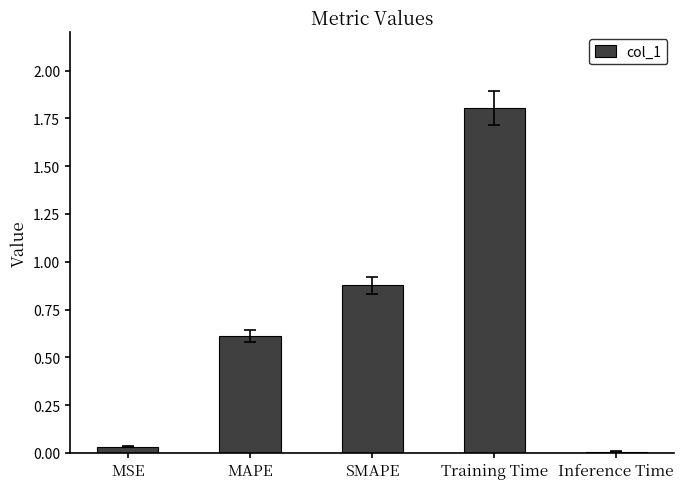

True or false: the data shows 1.8 at Training Time.

True